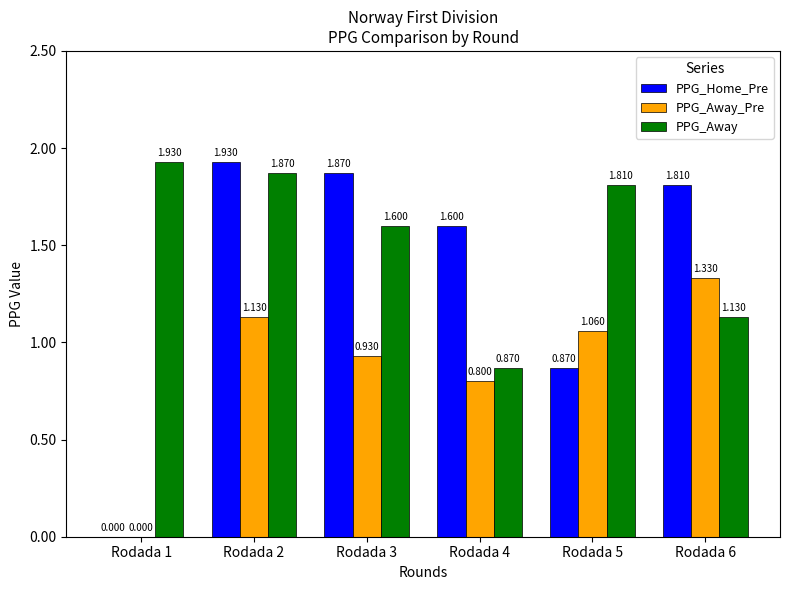

Between Rodada 2 and Rodada 4, which series saw the biggest shift?

PPG_Away